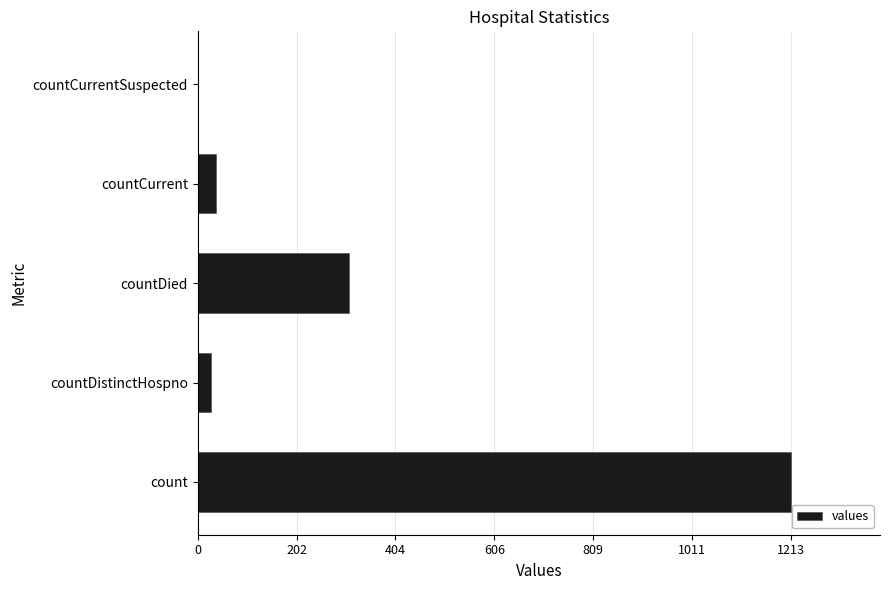

The value at countDied is 76. True or false?

False